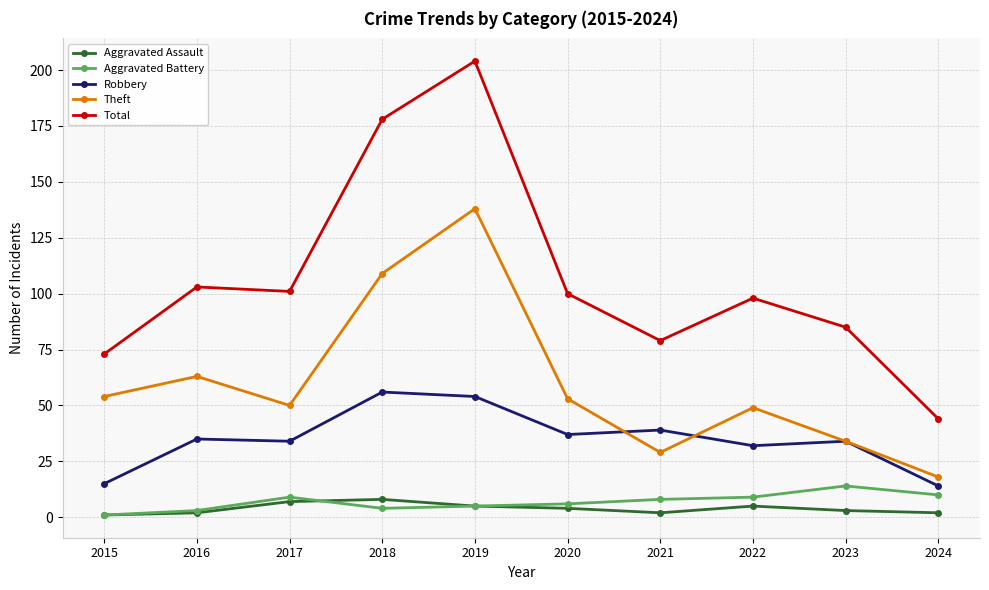

The value of Robbery at 2017 is 34. True or false?

True